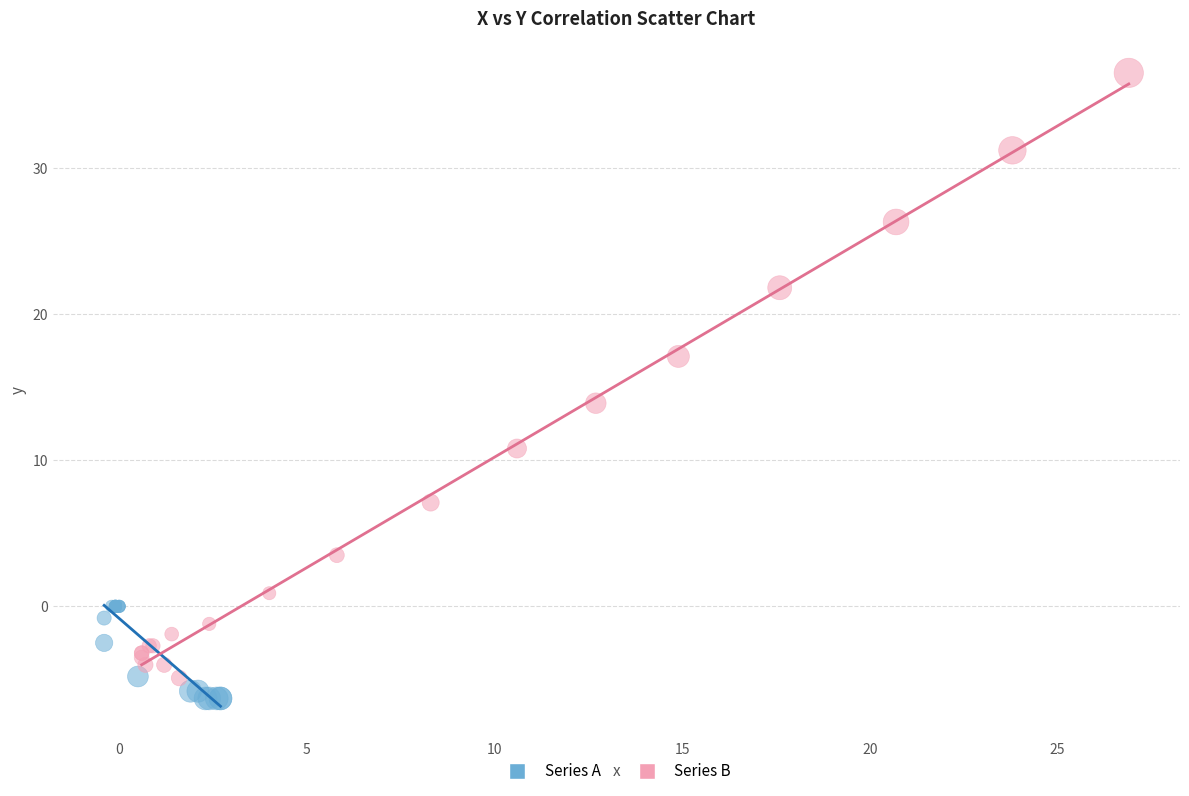

Which series contains the highest Y value?

Series B